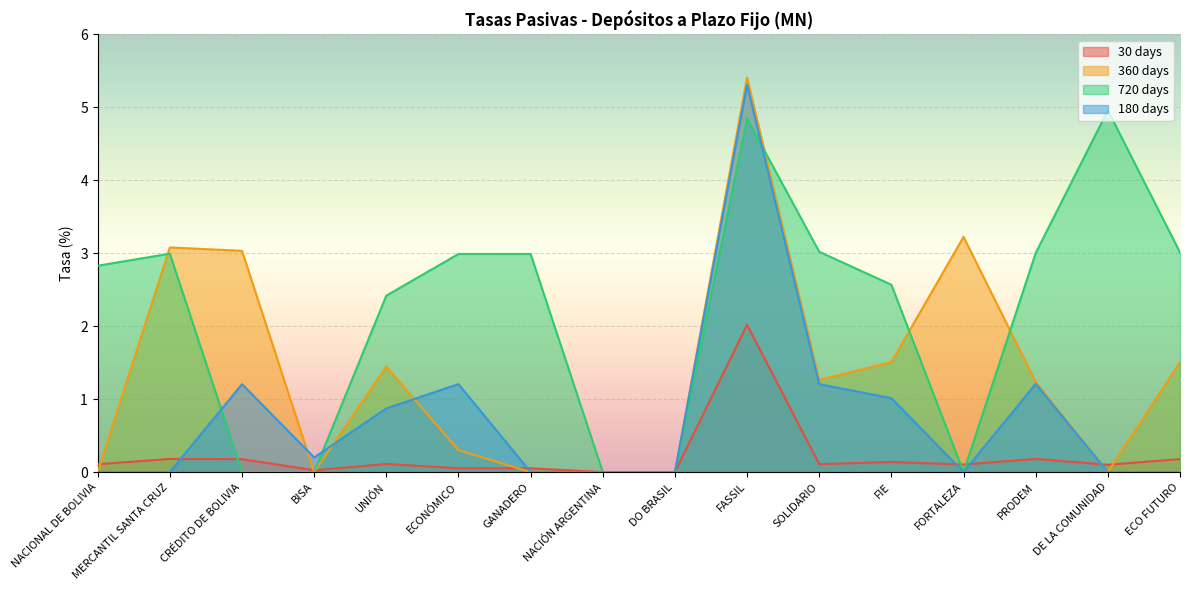

What position from the right is PRODEM?

3